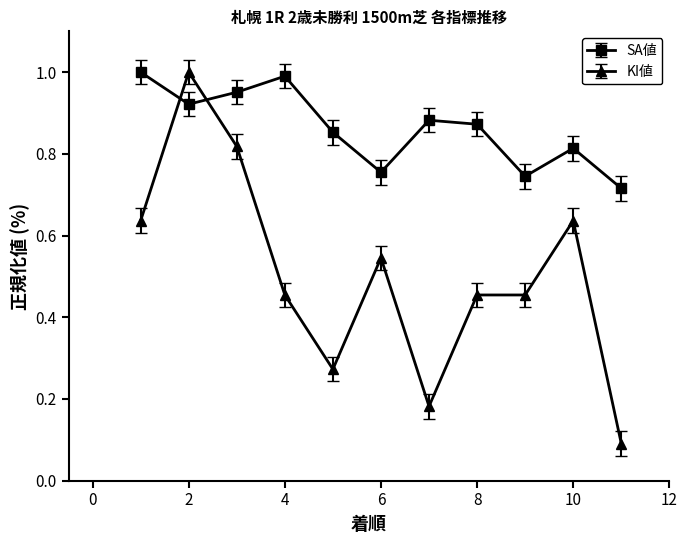

Which series has the largest range (max minus min)?

KI値